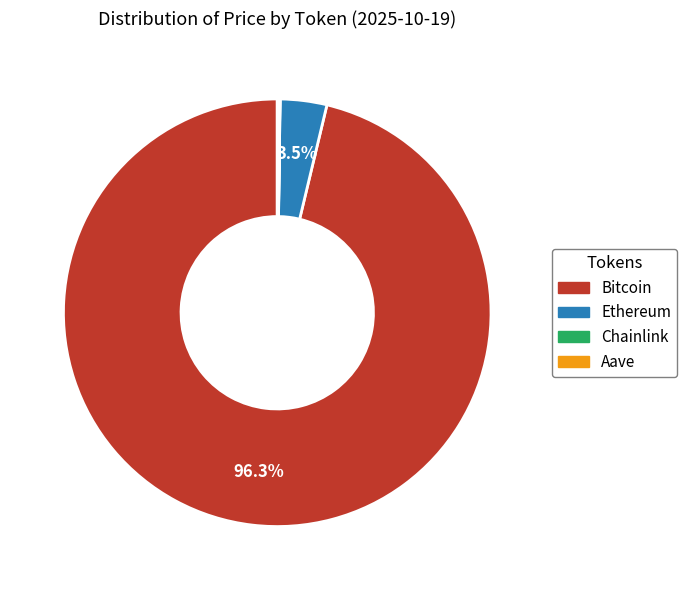

Which slice represents more than half of the pie?

Bitcoin